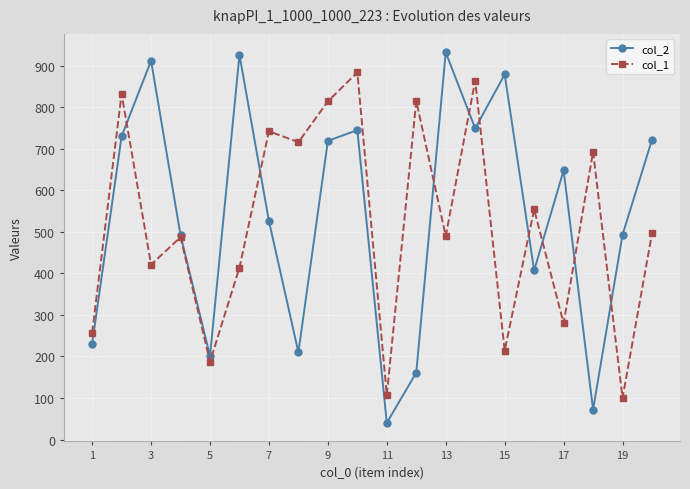

Which series has the largest range (max minus min)?

col_2